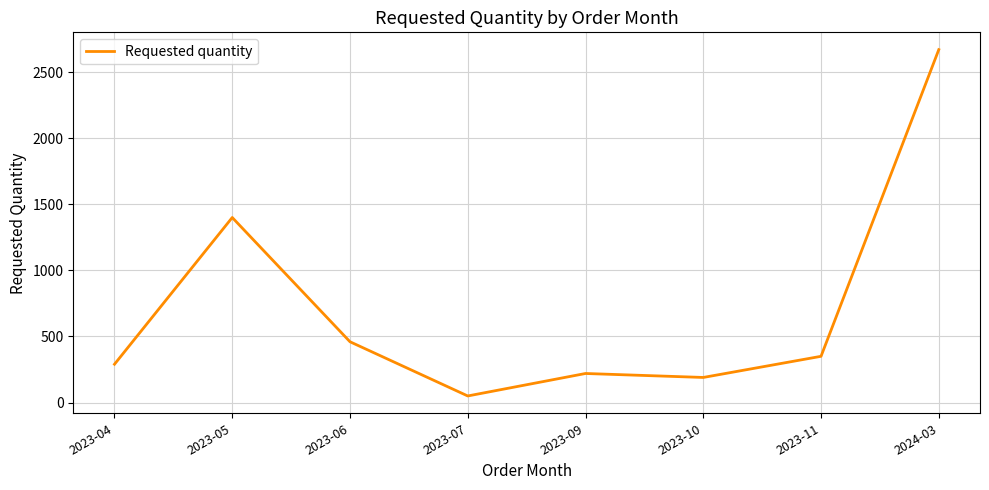

Between 2023-09 and 2023-05, which is larger?

2023-05